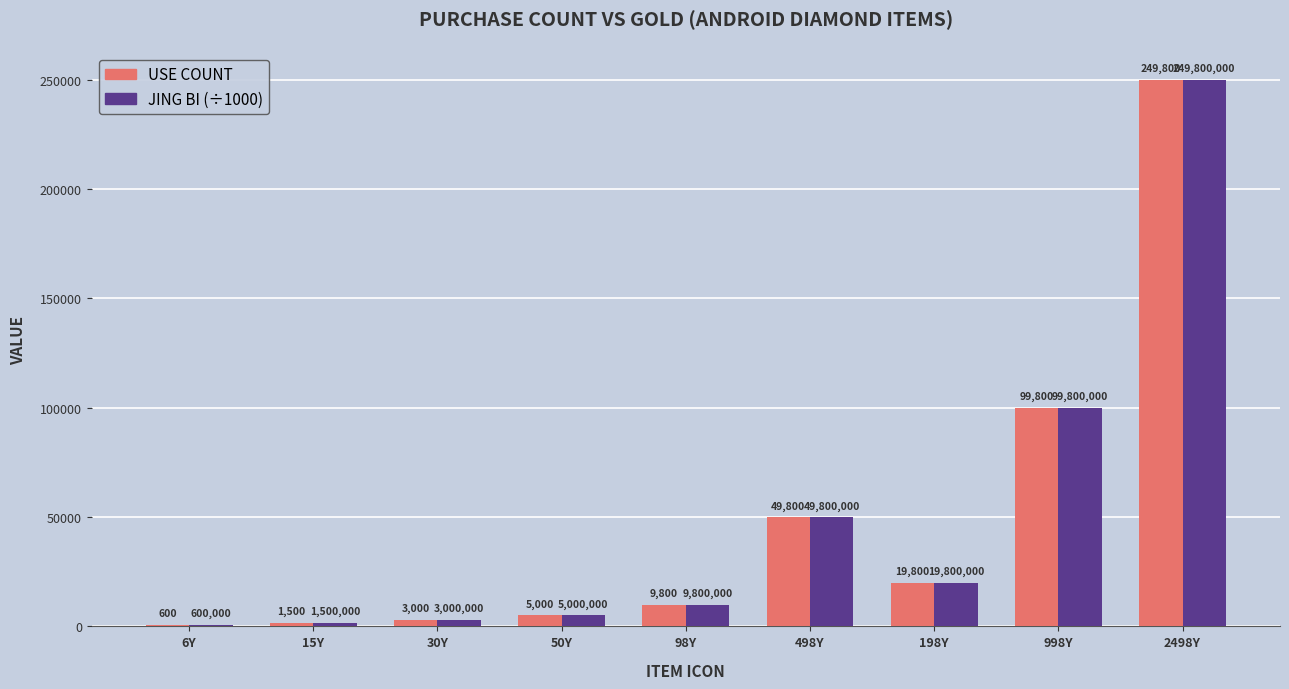

What is the maximum value shown in the chart?

249800